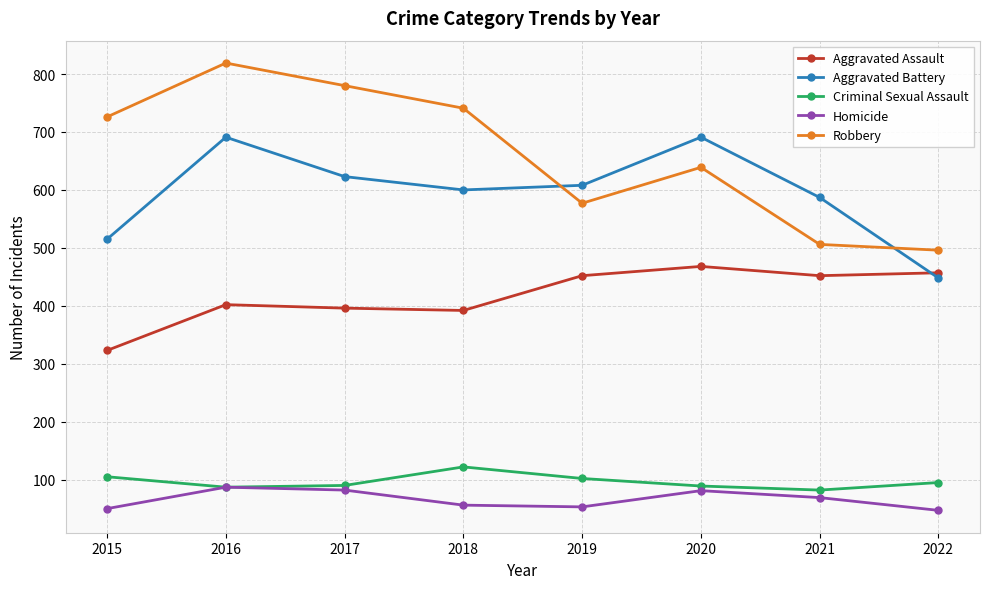

How many data points in Homicide are less than 69?

4